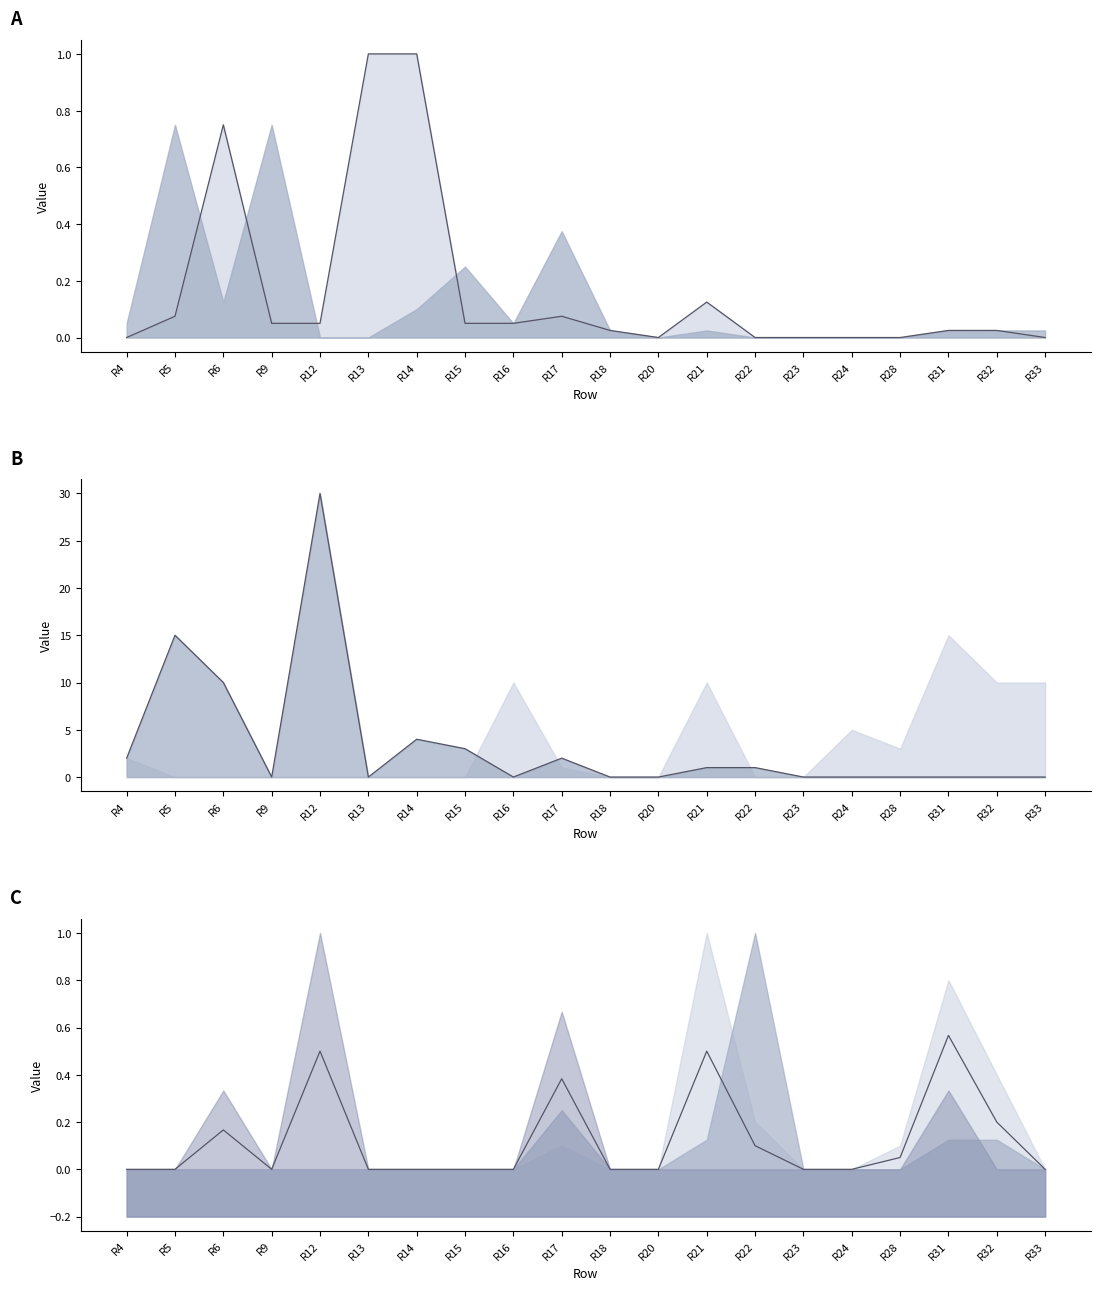

The value of C9_line at R16 is -18.3. True or false?

False